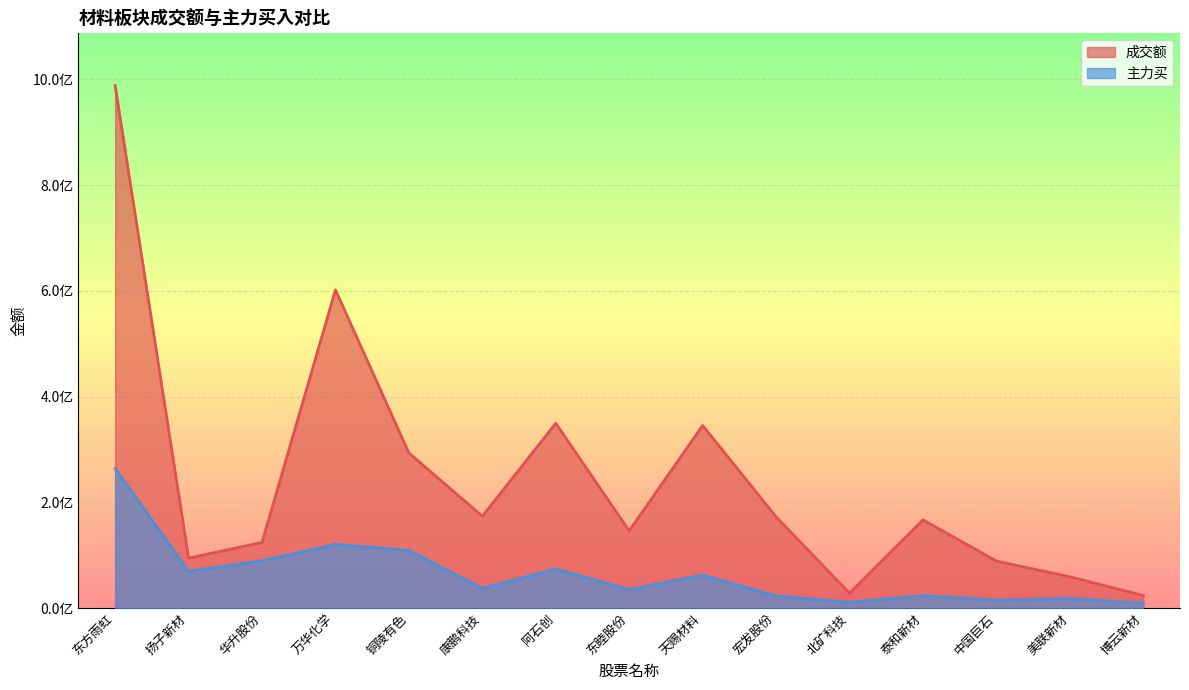

True or false: 成交额 and 主力买 intersect in this chart.

False